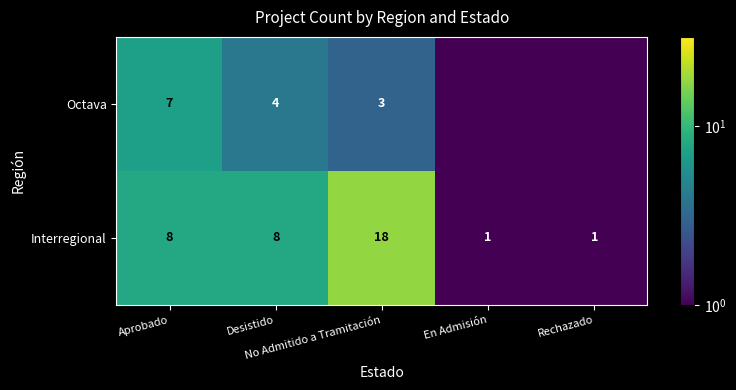

The value of Interregional at No Admitido a Tramitación is 18.0. True or false?

True